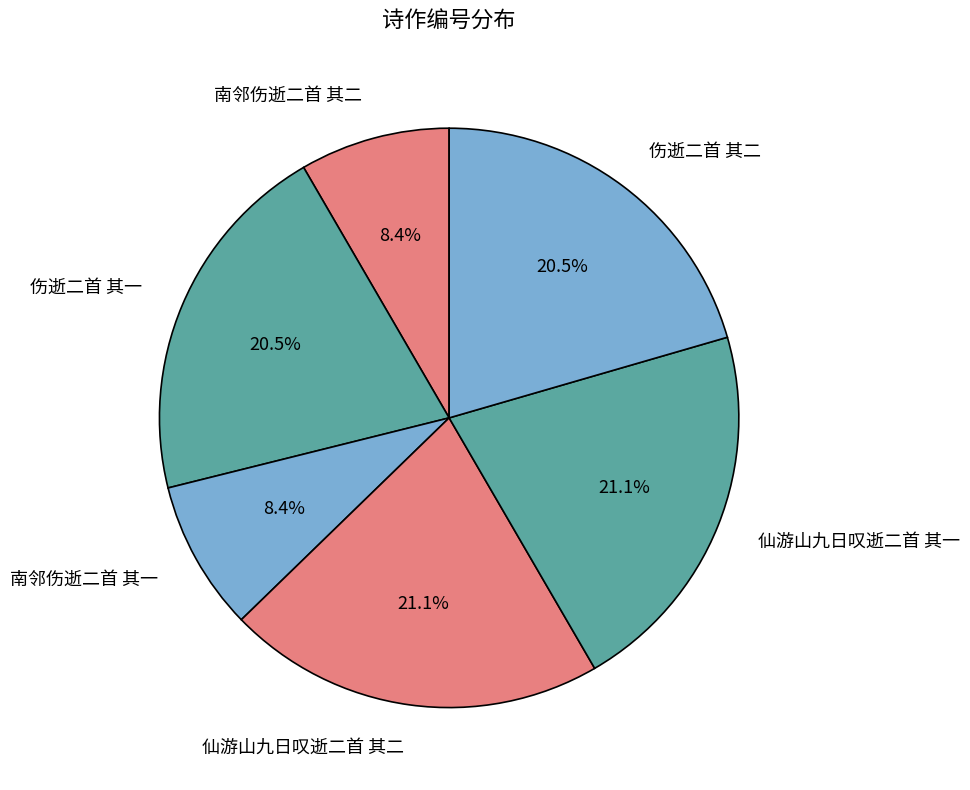

What is the total percentage of 南邻伤逝二首 其一 and 伤逝二首 其一?

28.9%